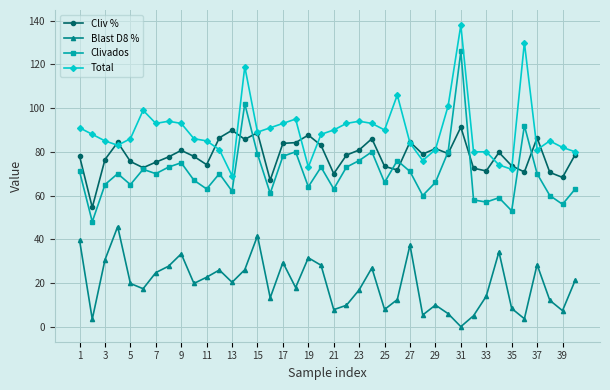

Which series has the largest total across all categories?

Total